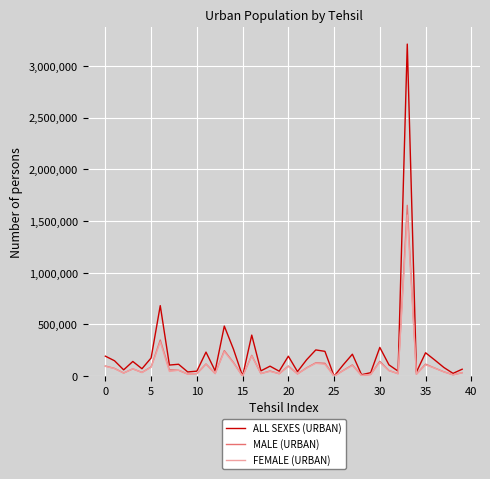

Which series has the largest range (max minus min)?

ALL SEXES (URBAN)